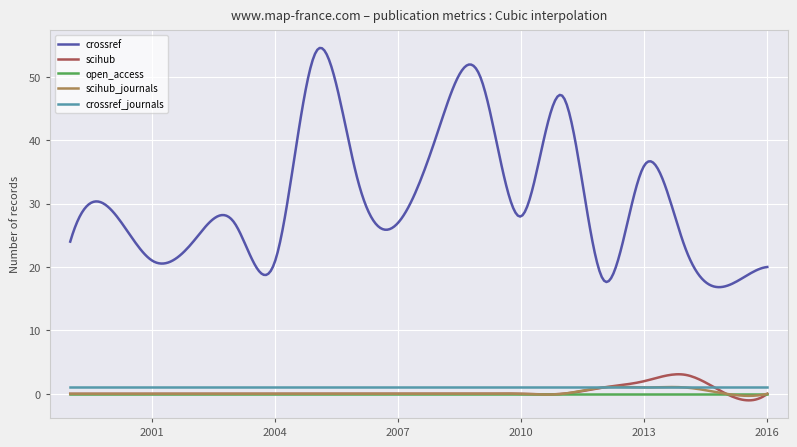

Does the chart have visible grid lines?

Yes